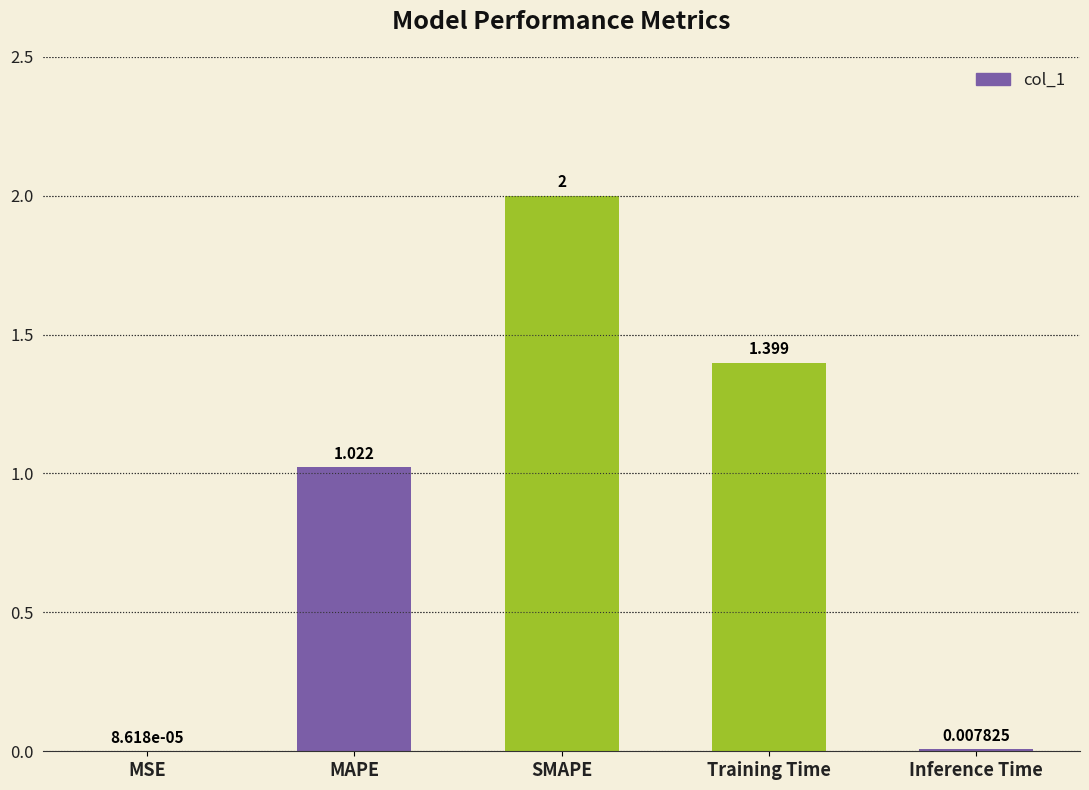

What is the greatest value displayed?

2.0